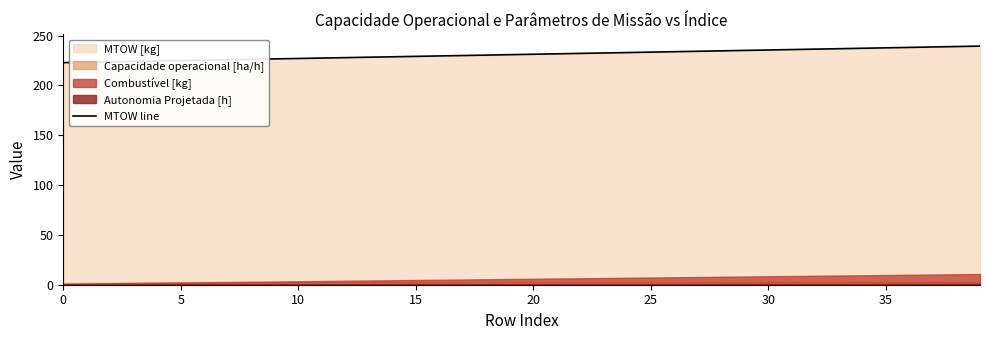

True or false: MTOW line has a value of 229.2 at 15.

True